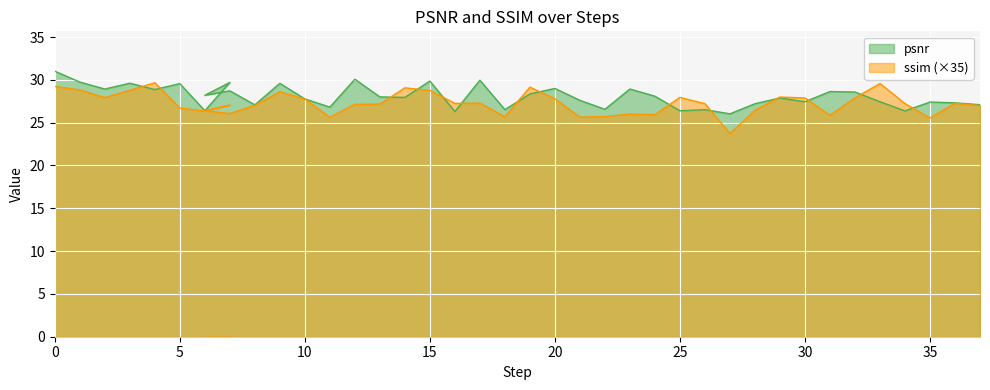

Read the psnr value at 15.

29.9